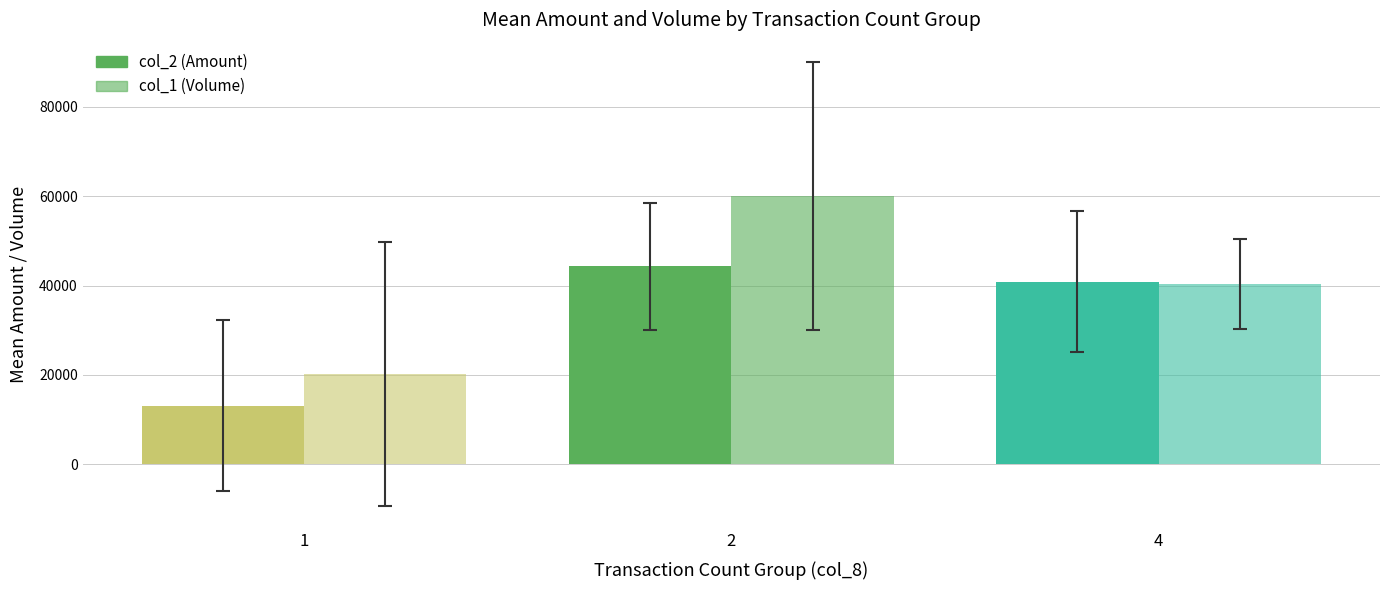

Count the number of data series in this chart.

2